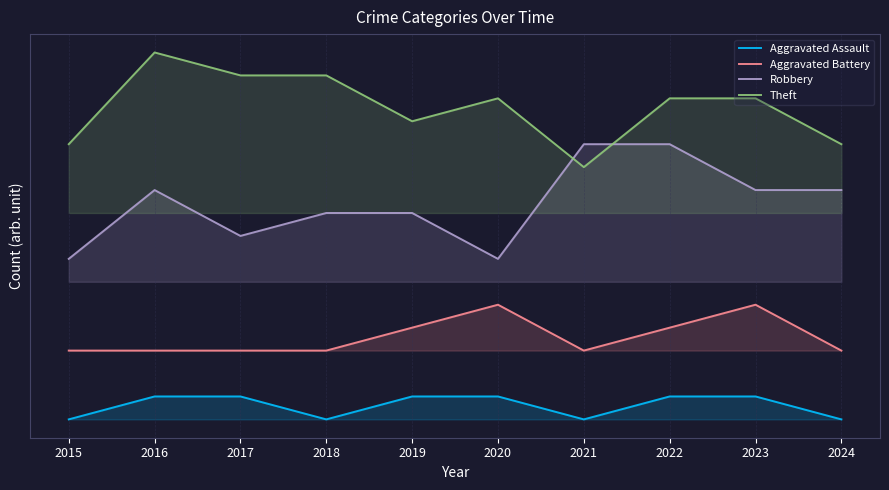

How many values in the Theft series exceed 14?

3